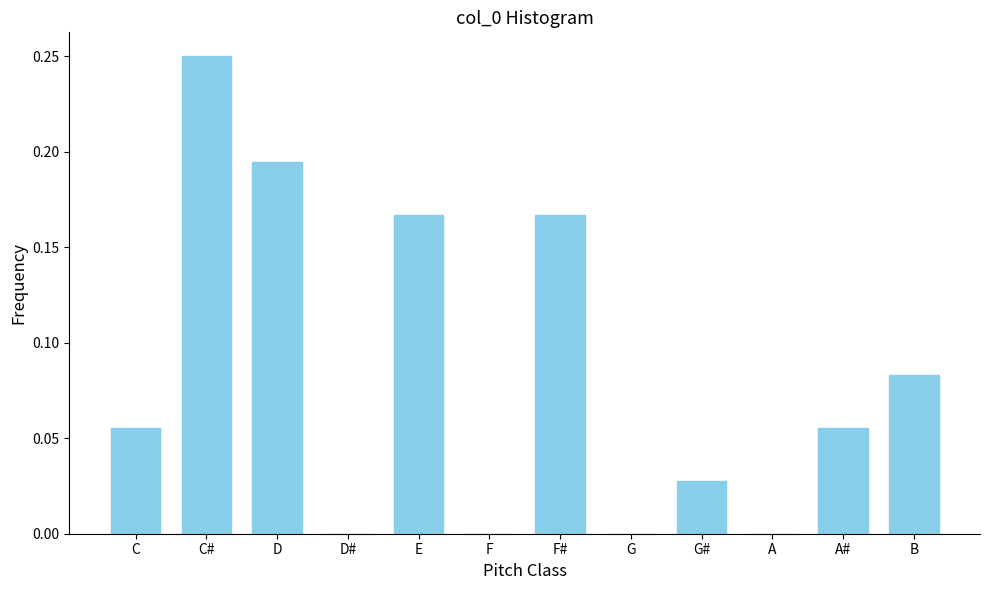

Between C# and A, which is larger?

C#